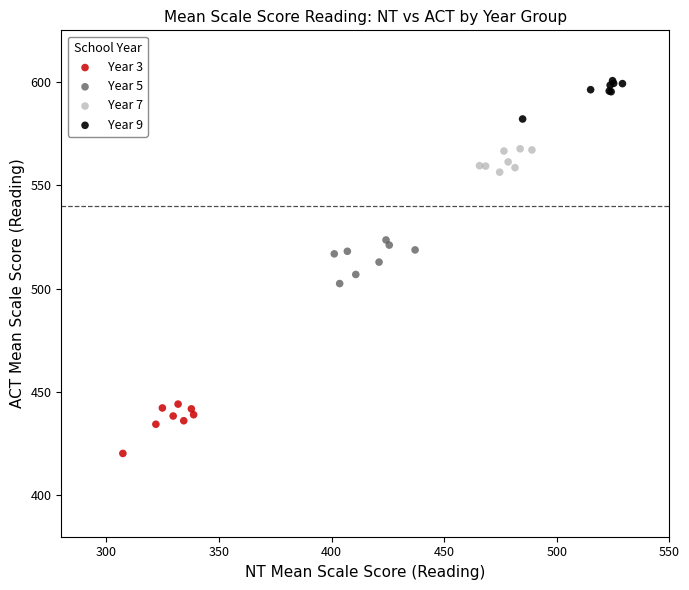

Which series reaches the minimum Y coordinate?

Year 3